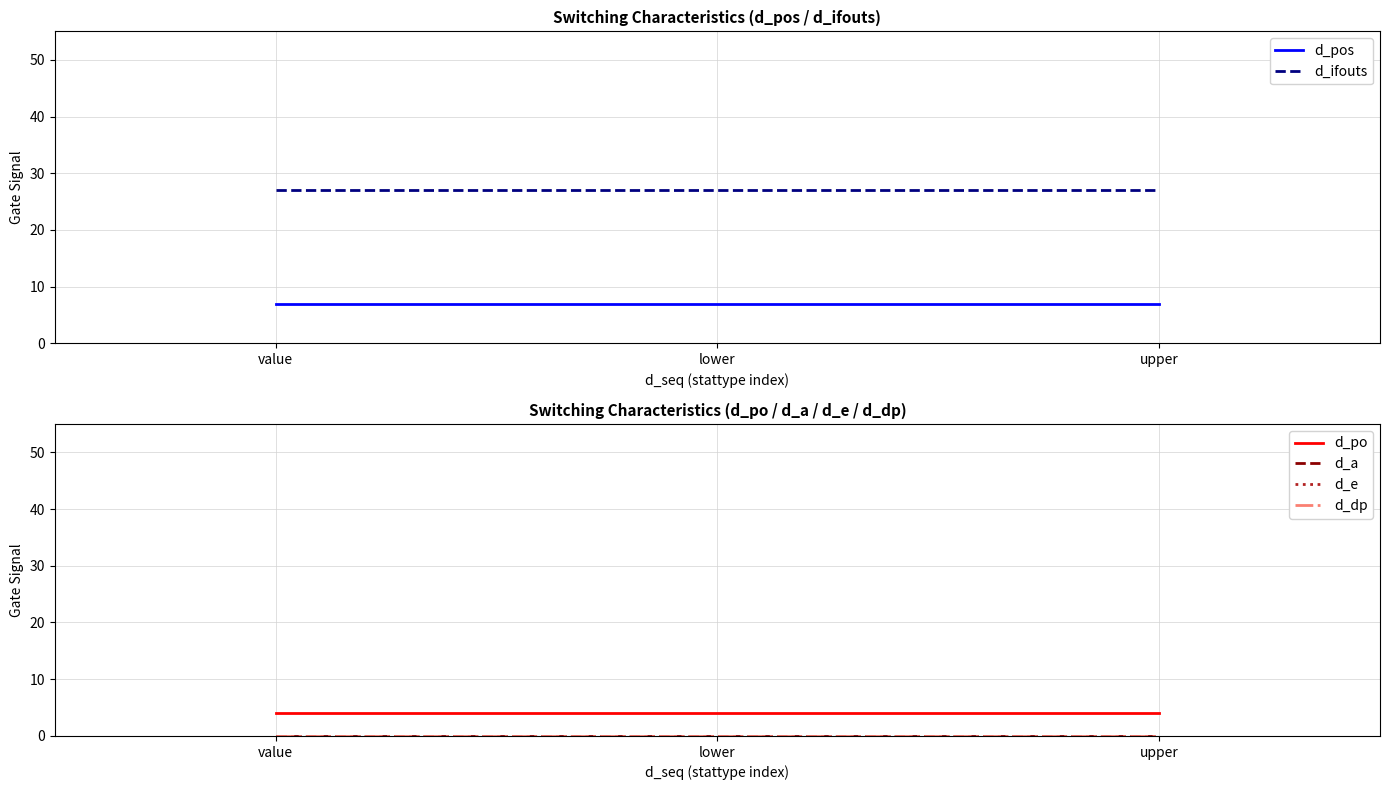

What is the label of the 2nd point from the left?

lower